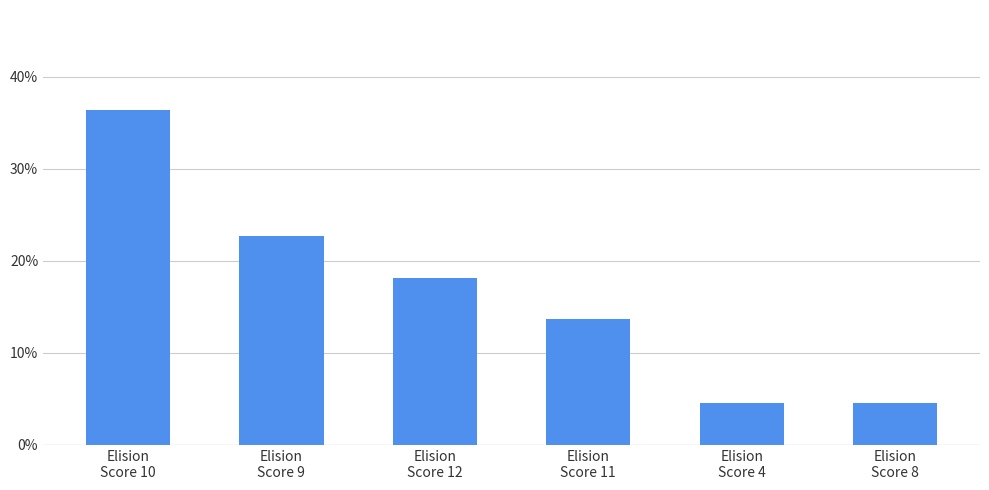

Reading left to right, transcribe all the data shown in this chart.

Elision
Score 10=0.4	Elision
Score 9=0.2	Elision
Score 12=0.2	Elision
Score 11=0.1	Elision
Score 4=0.0	Elision
Score 8=0.0